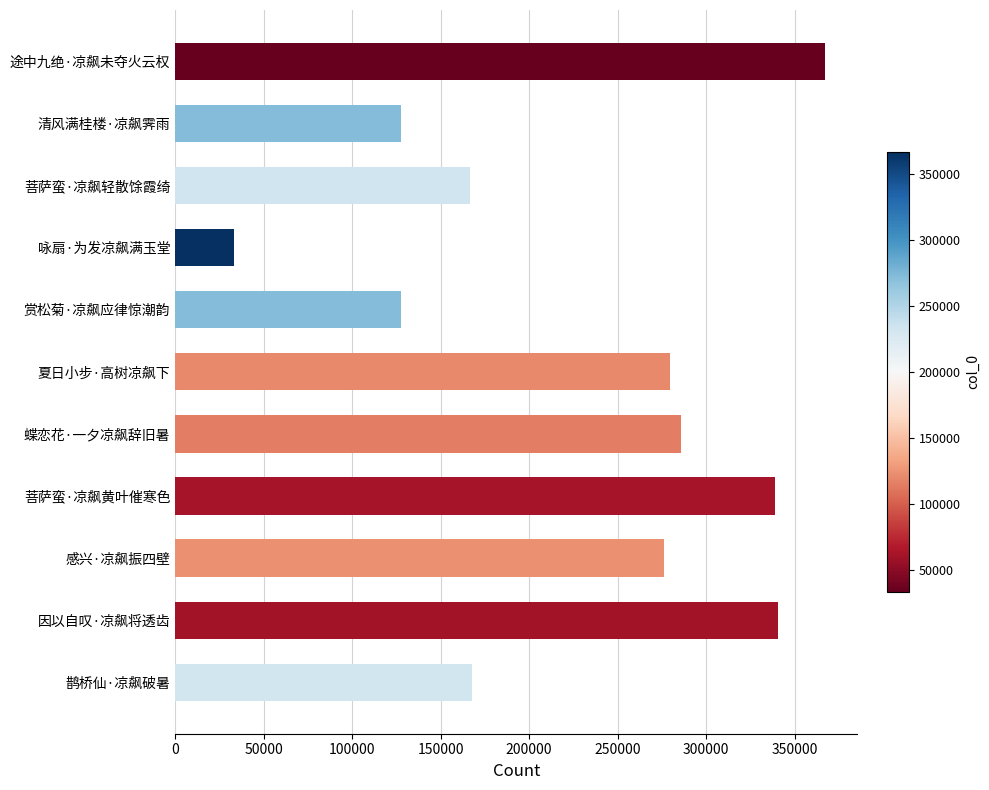

Which category has the highest value across all series?

途中九绝·凉飙未夺火云权